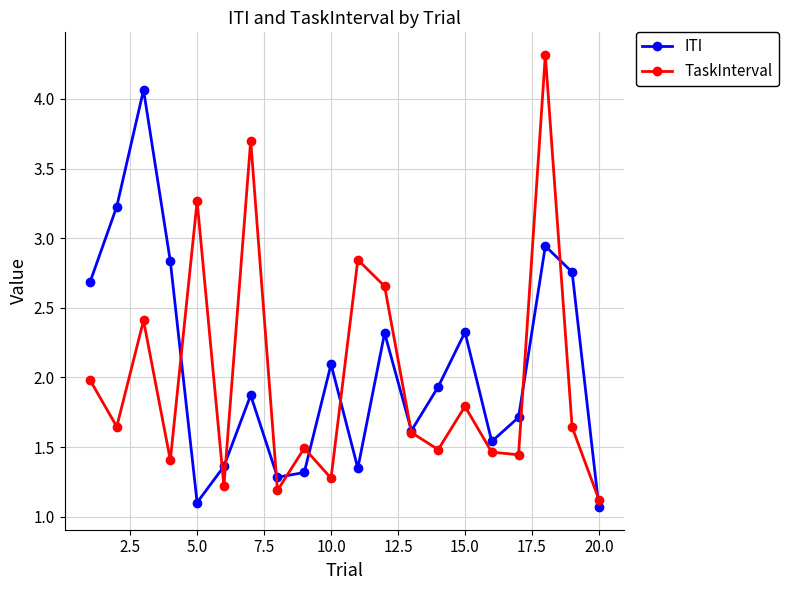

True or false: ITI has more than 2 points higher than both neighbors.

True